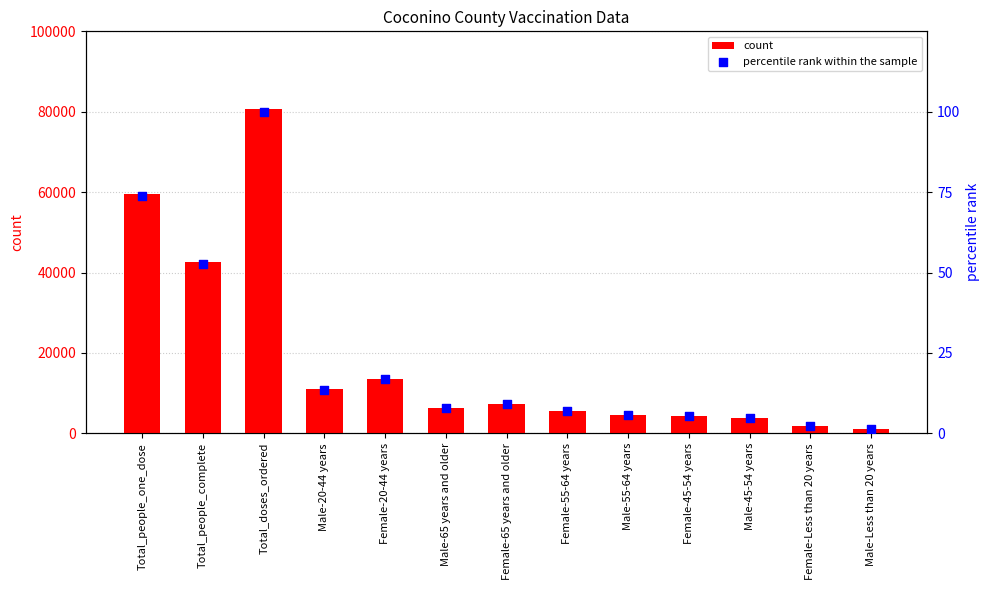

Which series reaches the minimum Y coordinate?

percentile rank within the sample